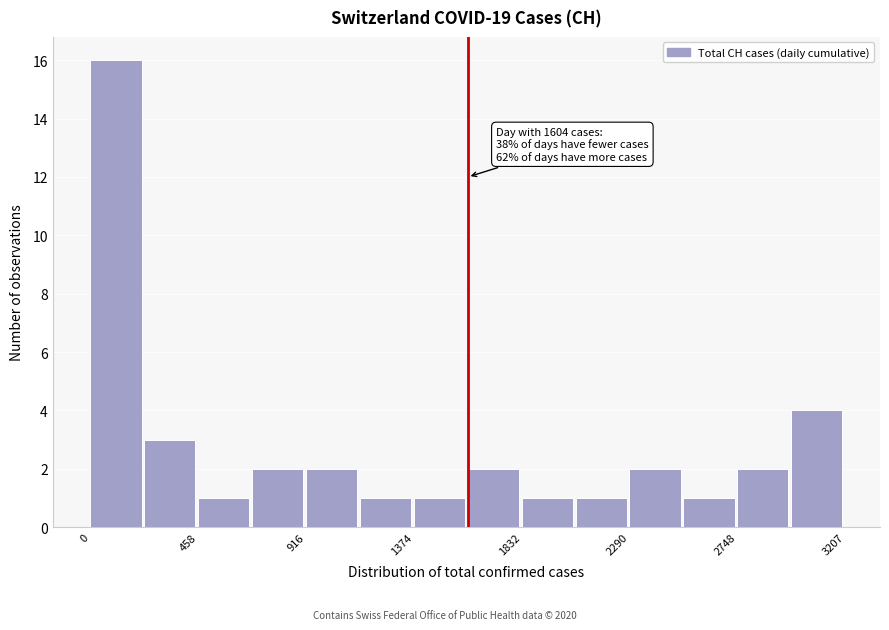

Over which range of the x-axis is the bar tallest?

0 to 250